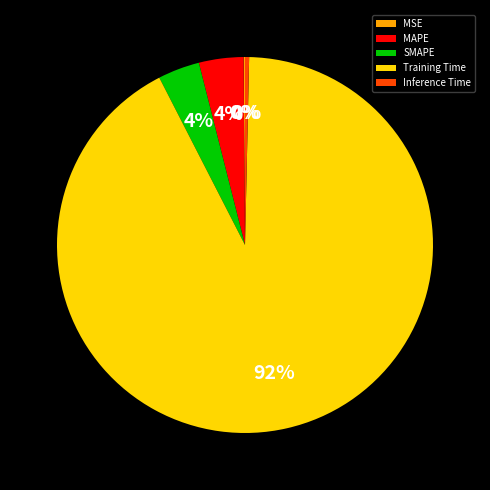

What percentage is the SMAPE slice, to the nearest percent?

4%